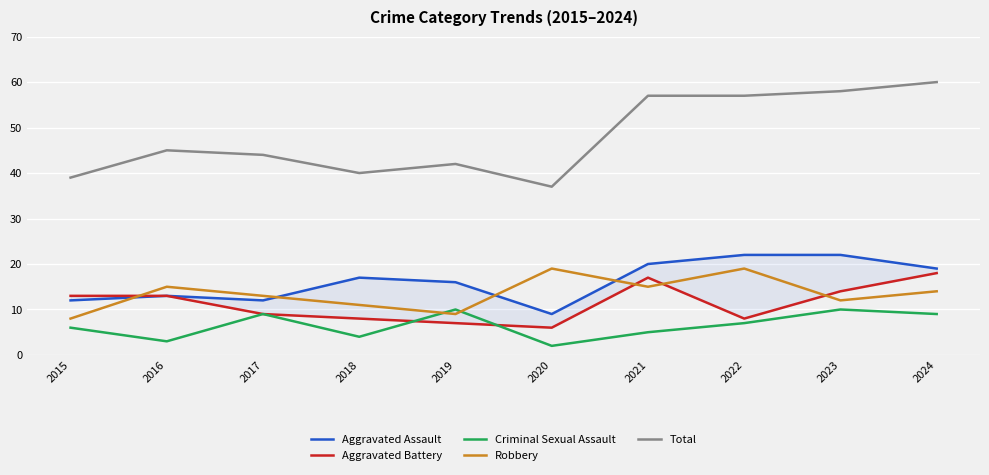

What is the value of the Total point at the 8th from the left?

57